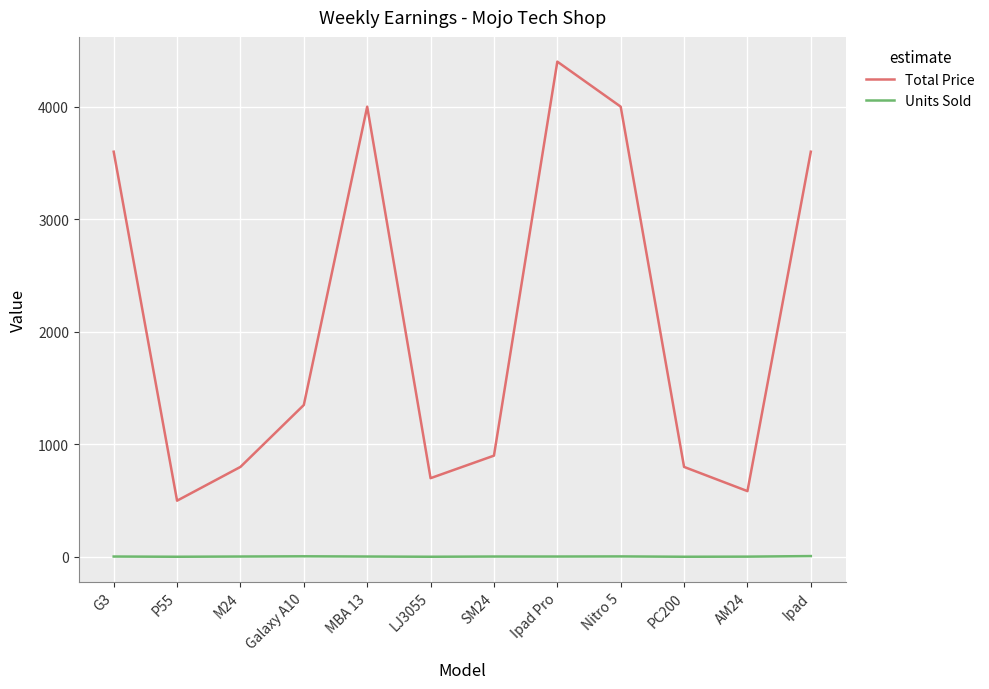

Read the Total Price value at Galaxy A10, to the nearest 50.

1350